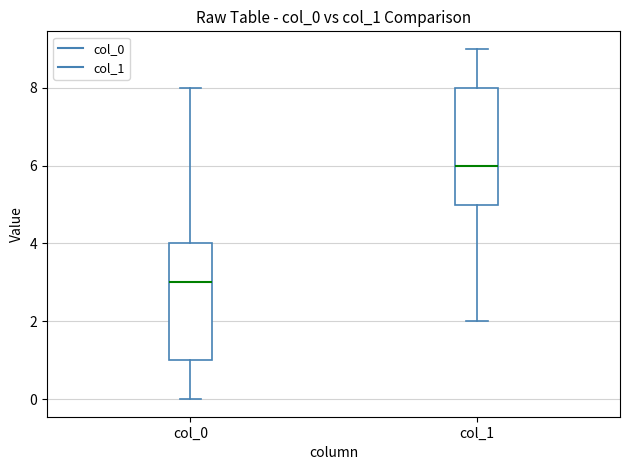

Reading left to right, read every box against the y-axis: the position of its median line, the range the box covers, and the ends of its whiskers. The values are not printed on the chart, so give them approximately, as read against the axis.

col_0: median 3, box 1 to 4, whiskers 0 to 8
col_1: median 6, box 5 to 8, whiskers 2 to 9